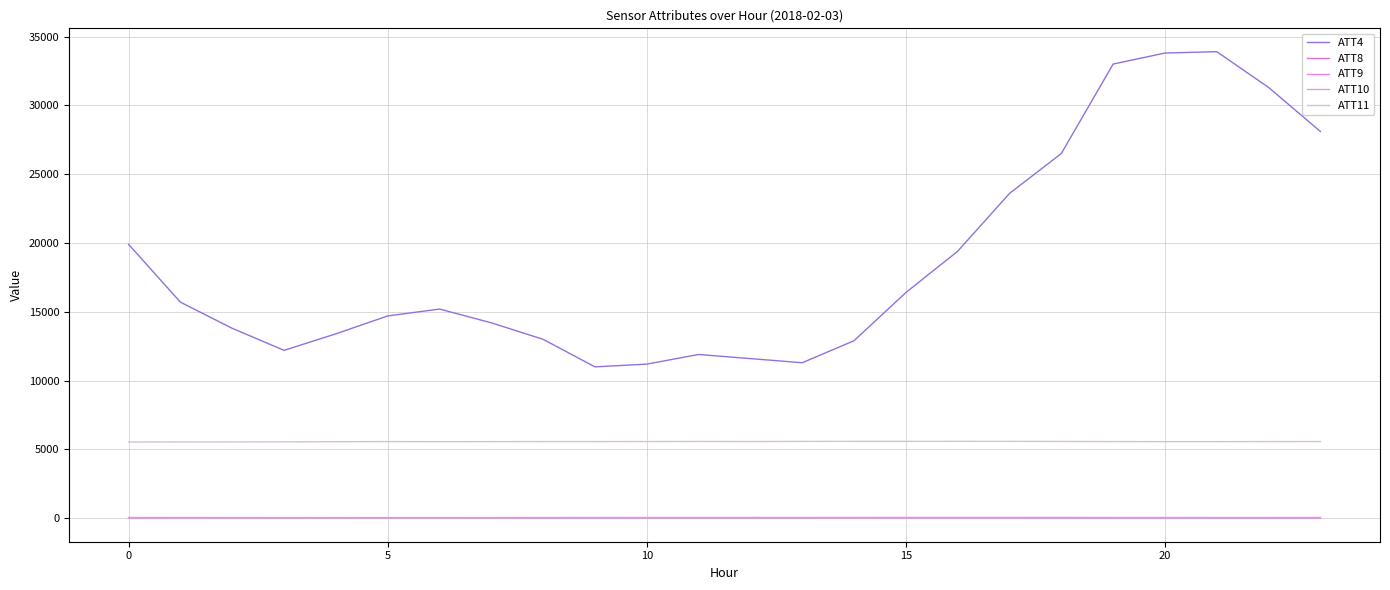

What is the difference between the maximum and minimum values in the ATT8 series?

6.4